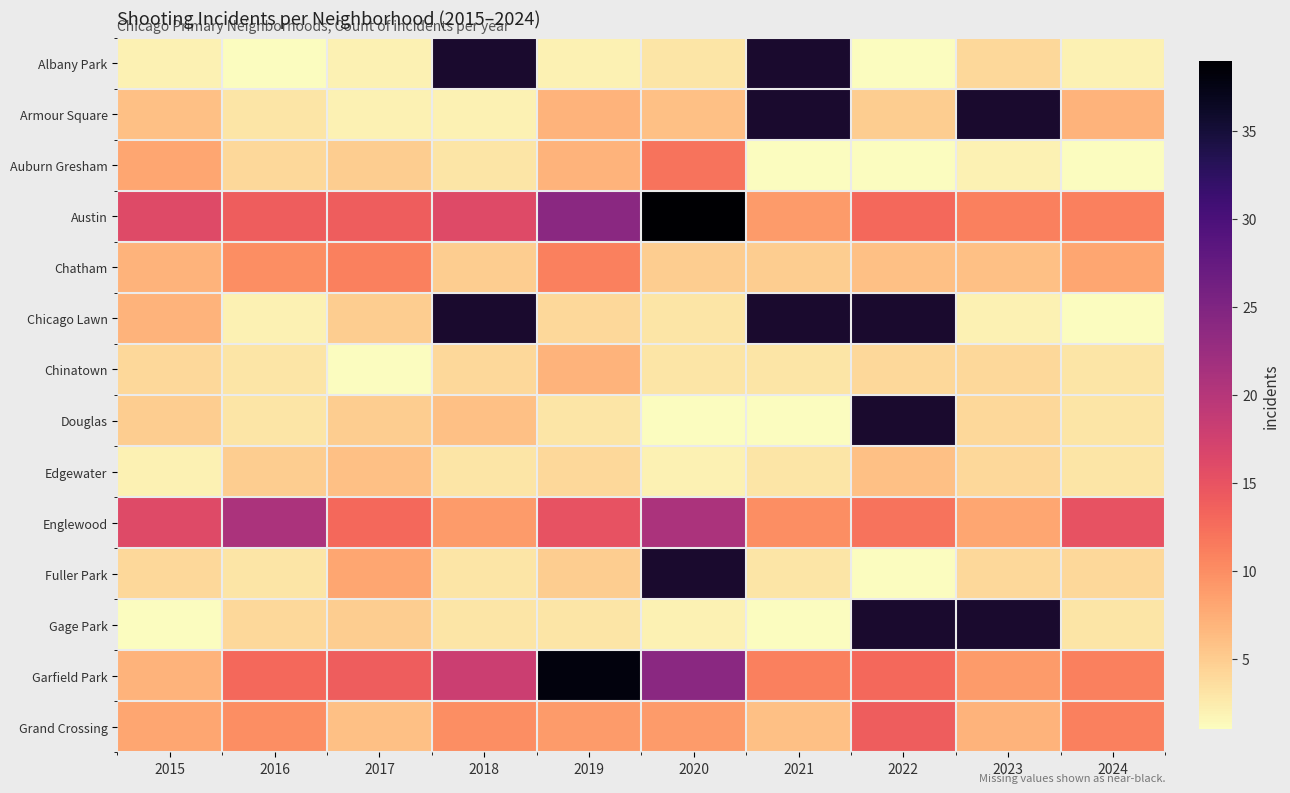

Is it true that Fuller Park equals 4.8 at 2016?

False